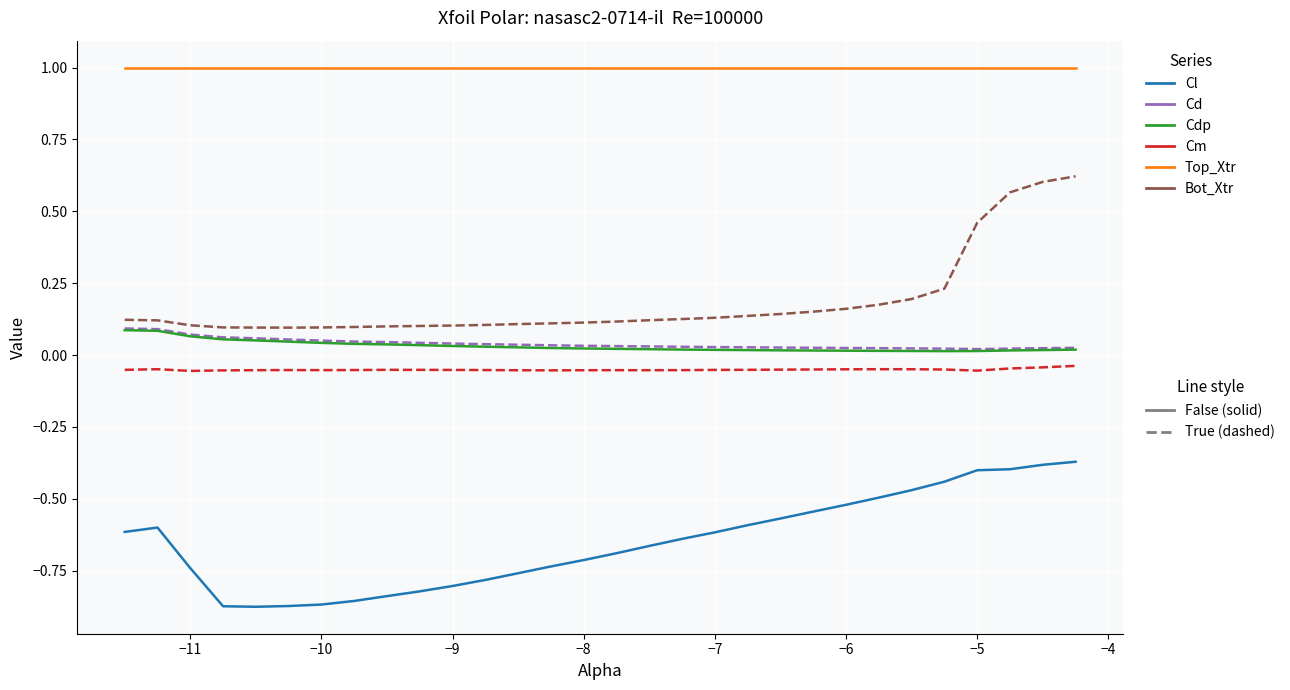

What is the maximum value shown in the chart?

1.0